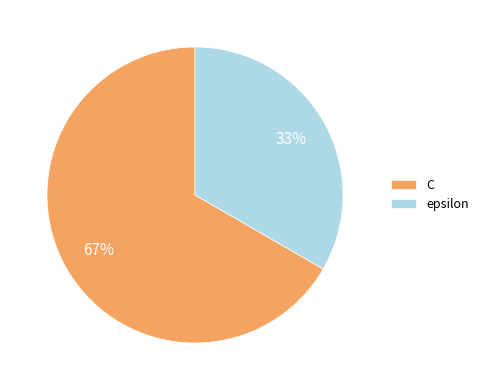

Which slice is the largest?

C